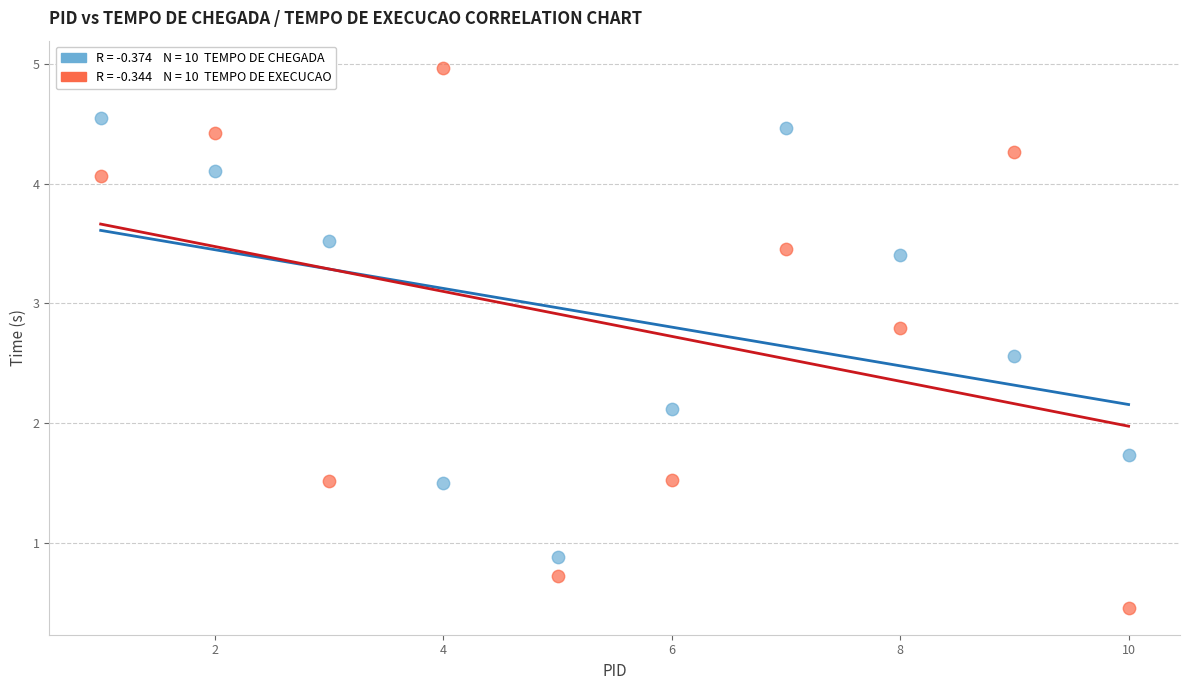

Across all data points, what is the range of Y values (max minus min)?

4.5